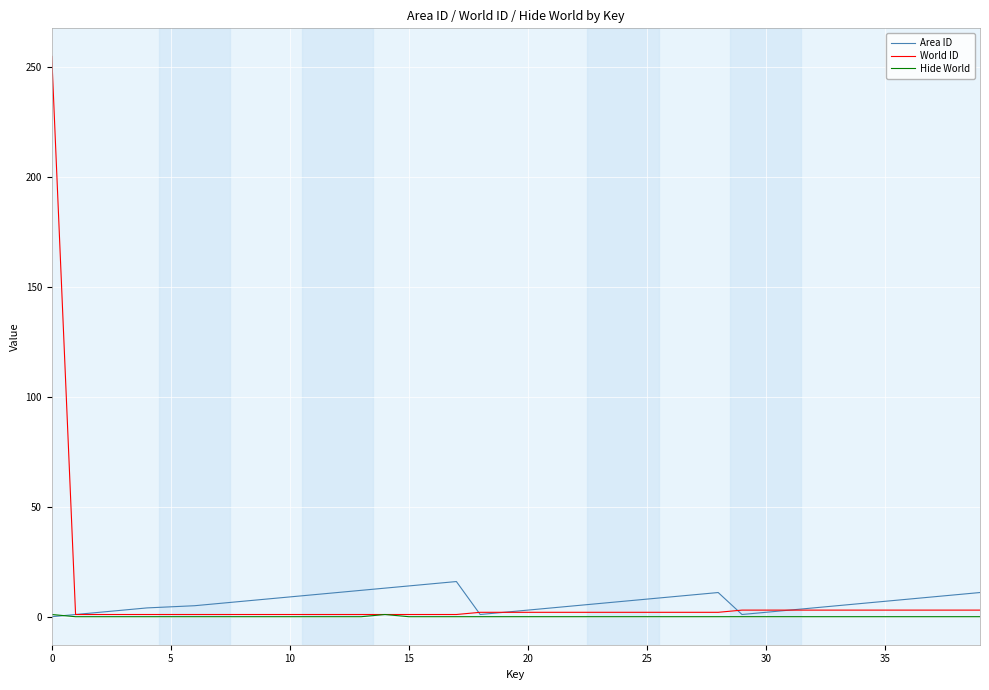

What is the difference between the second highest and second lowest values in the Area ID series?

14